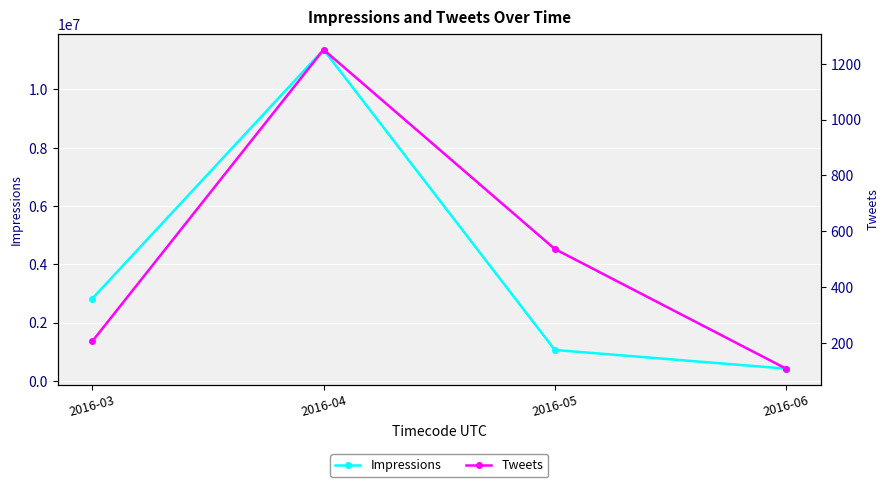

What is the maximum value for Impressions?

11367176